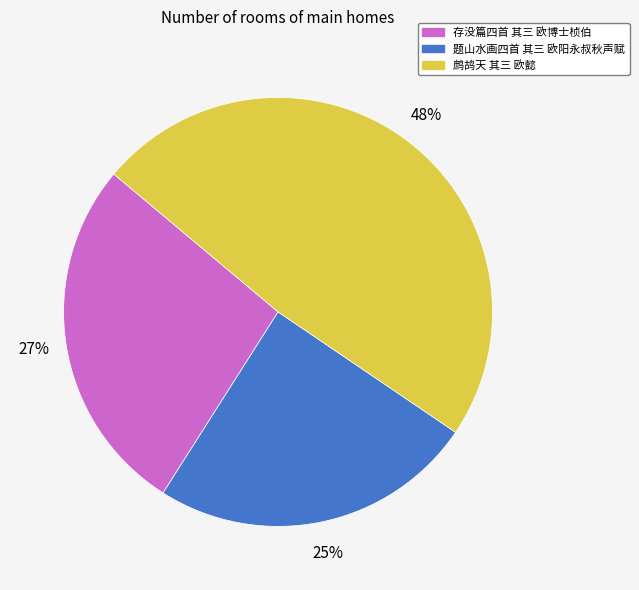

How many slices are in this pie chart?

3